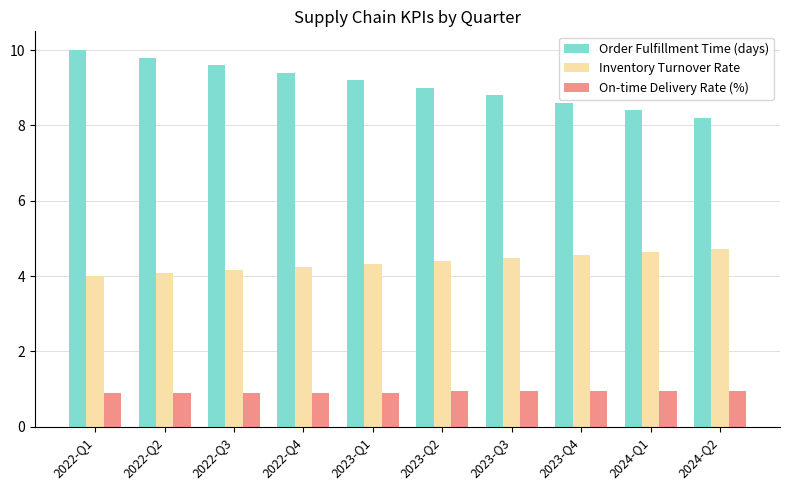

Is it true that Order Fulfillment Time (days) equals 9.0 at 2023-Q2?

True